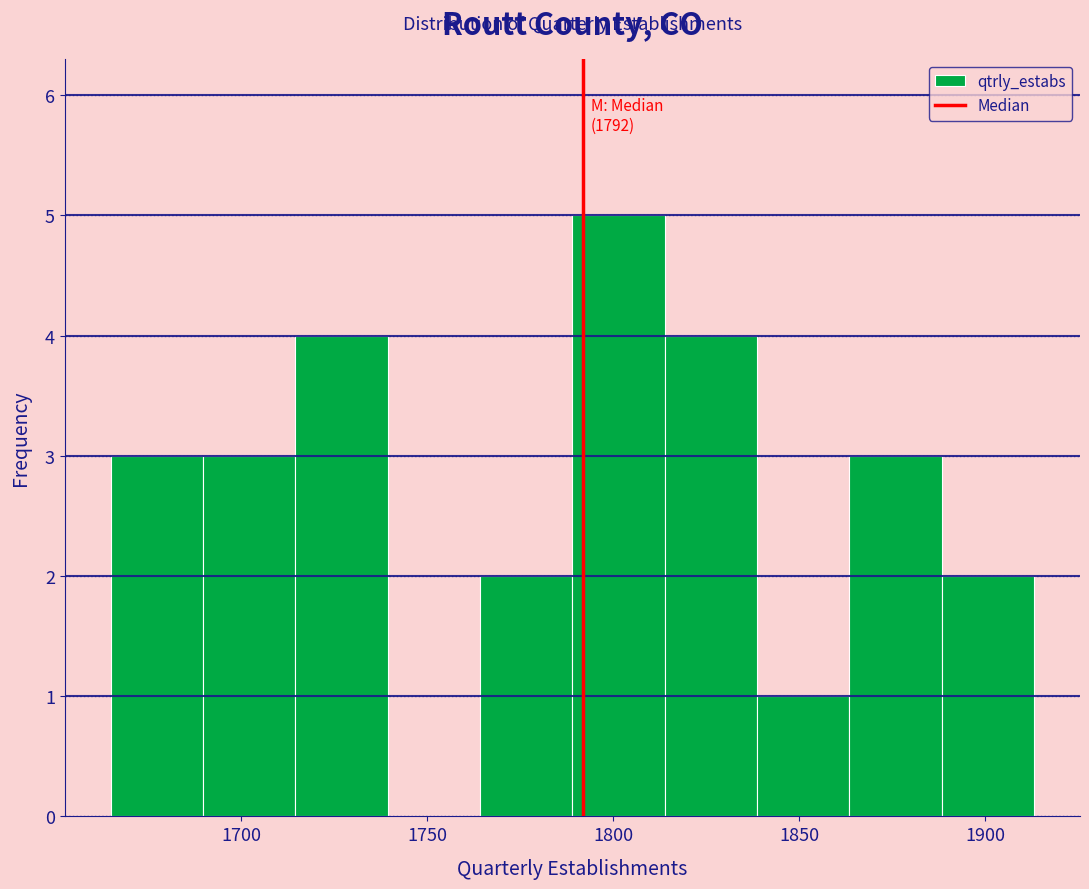

Which range on the x-axis has the tallest bar?

1790 to 1815